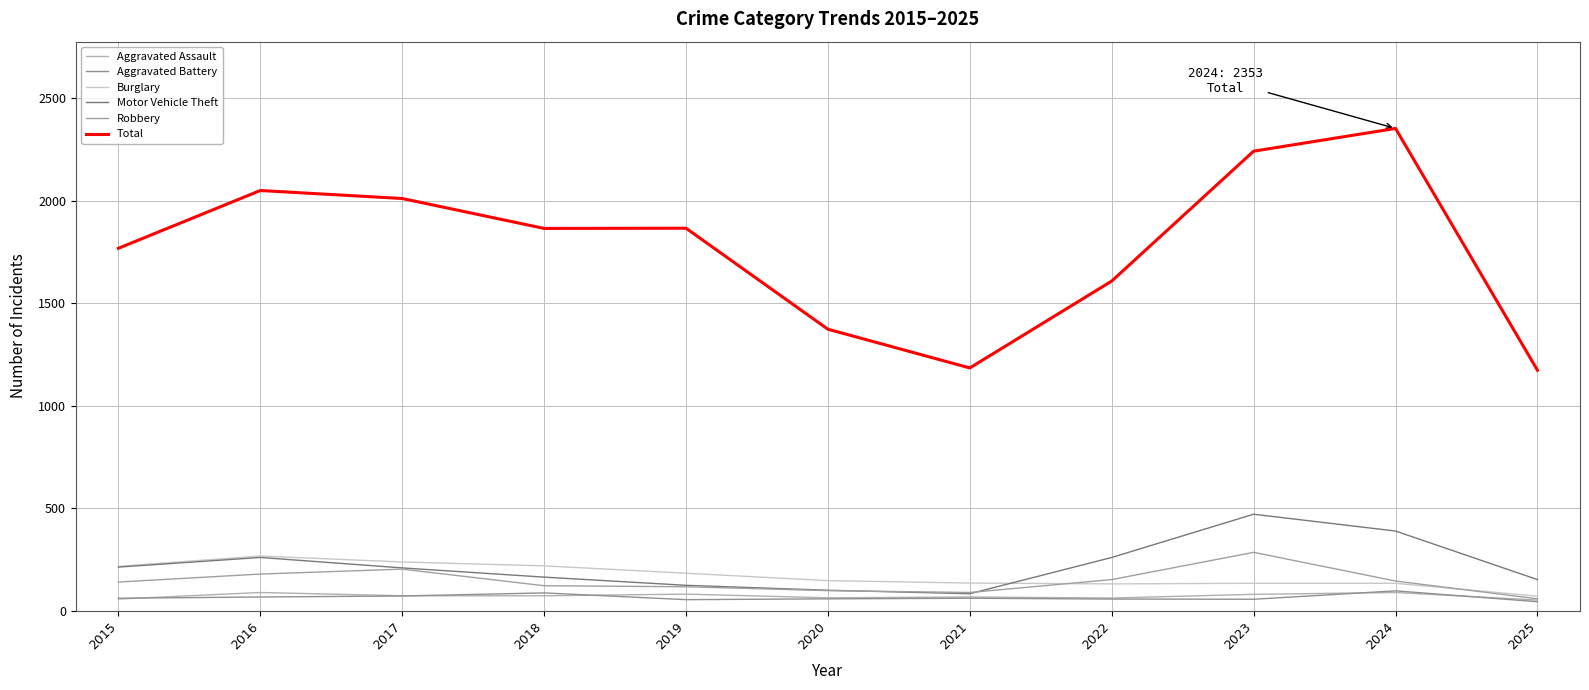

What is the total value across all series at 2022?

2265